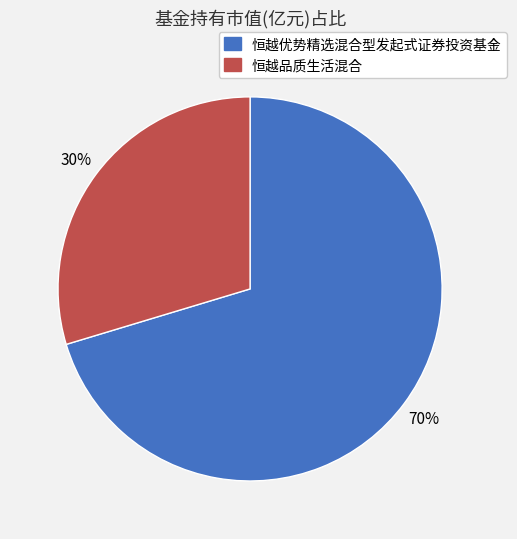

Which has a higher value, 恒越优势精选混合型发起式证券投资基金 or 恒越品质生活混合?

恒越优势精选混合型发起式证券投资基金